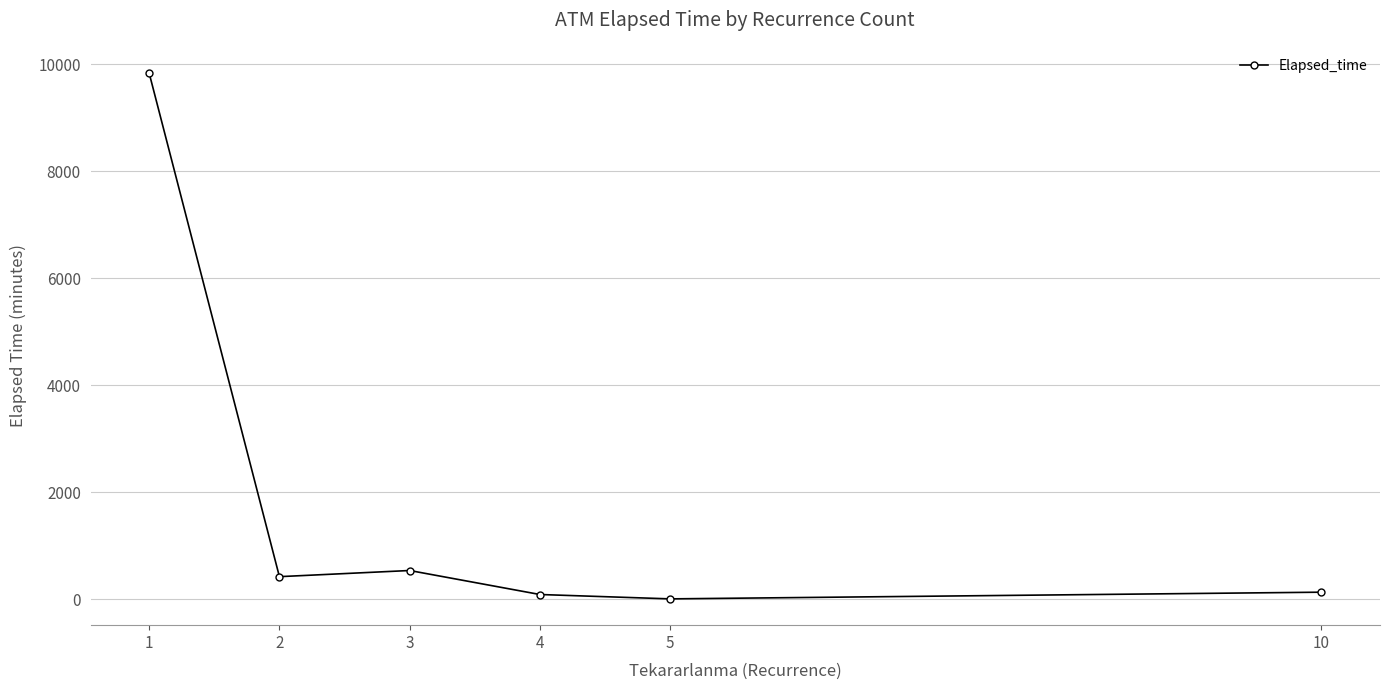

What is the value of the 5th point from the left?

10.0